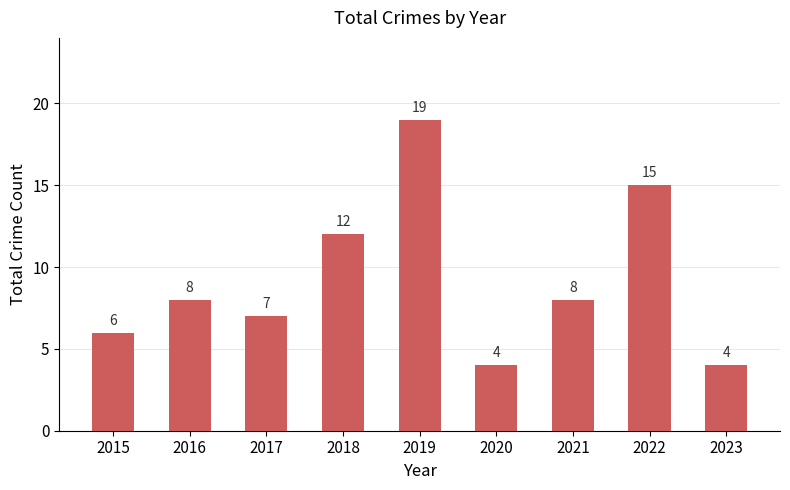

Read the value at 2020.

4